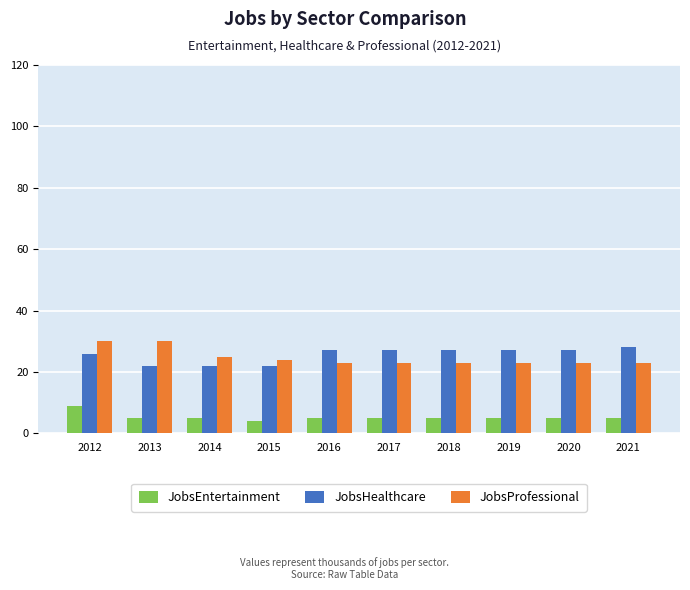

What are all the series names shown in the legend?

JobsEntertainment, JobsHealthcare, JobsProfessional